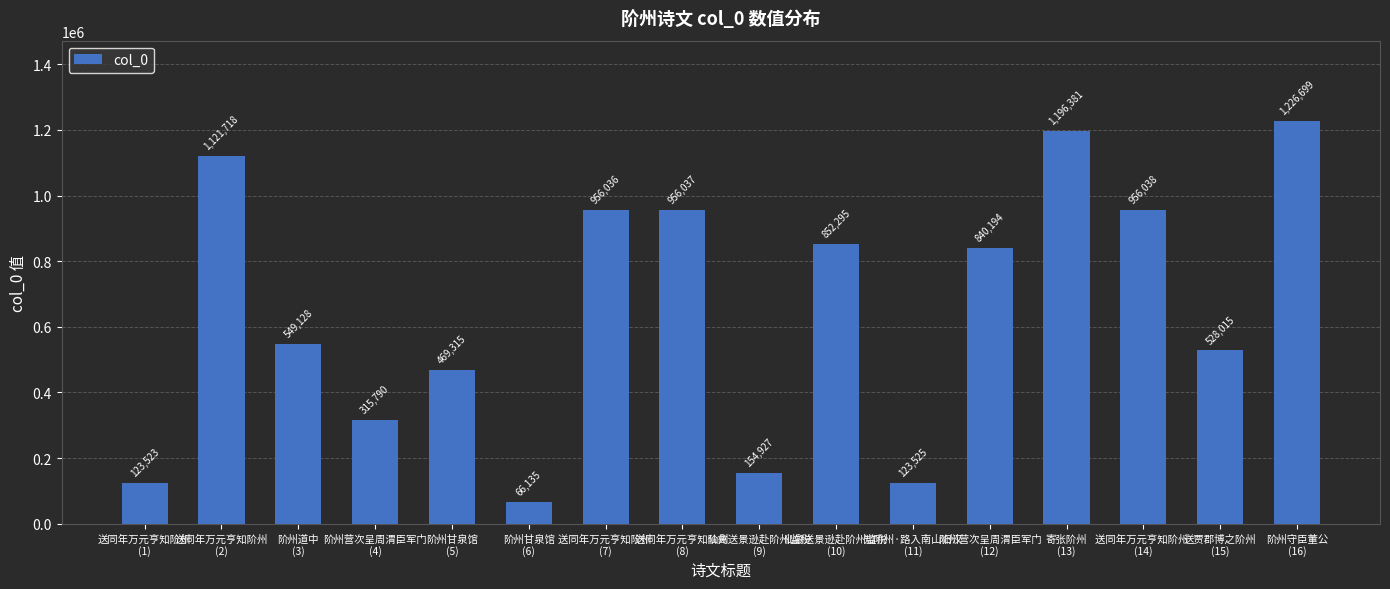

List the labels in order of value, largest first.

阶州守臣董公
(16), 寄张阶州
(13), 送同年万元亨知阶州
(2), 送同年万元亨知阶州 
(14), 送同年万元亨知阶州 
(8), 送同年万元亨知阶州 
(7), 仙禽送景逊赴阶州监税
(10), 阶州营次呈周渭臣军门
(12), 阶州道中
(3), 送贾郡博之阶州
(15), 阶州甘泉馆
(5), 阶州营次呈周渭臣军门
(4), 仙禽送景逊赴阶州监税
(9), 知阶州·路入南山旧汉
(11), 送同年万元亨知阶州
(1), 阶州甘泉馆
(6)